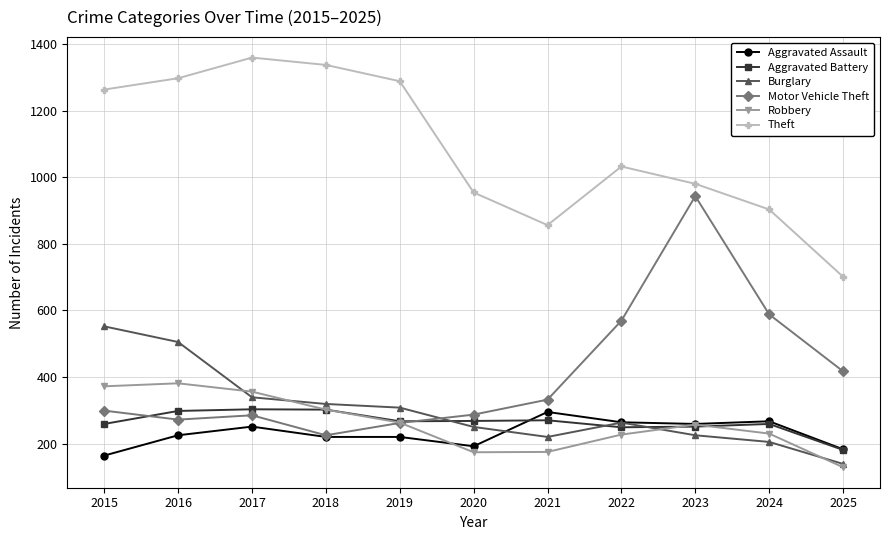

What is the lowest value of the Robbery series?

129